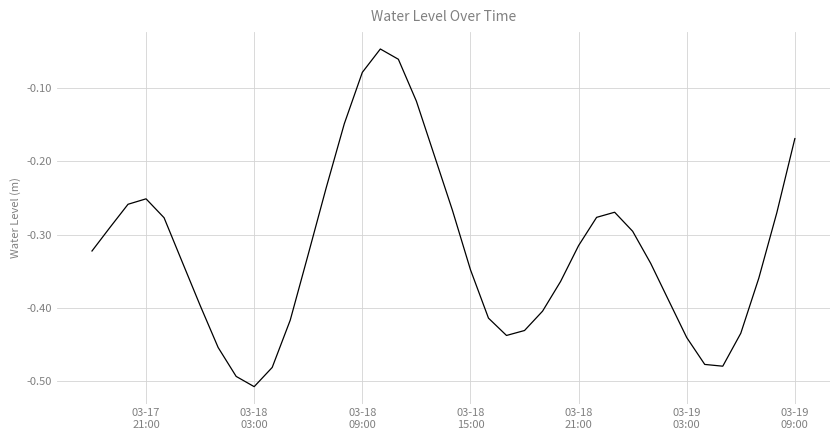

Is this an area chart (filled region under the line)?

No